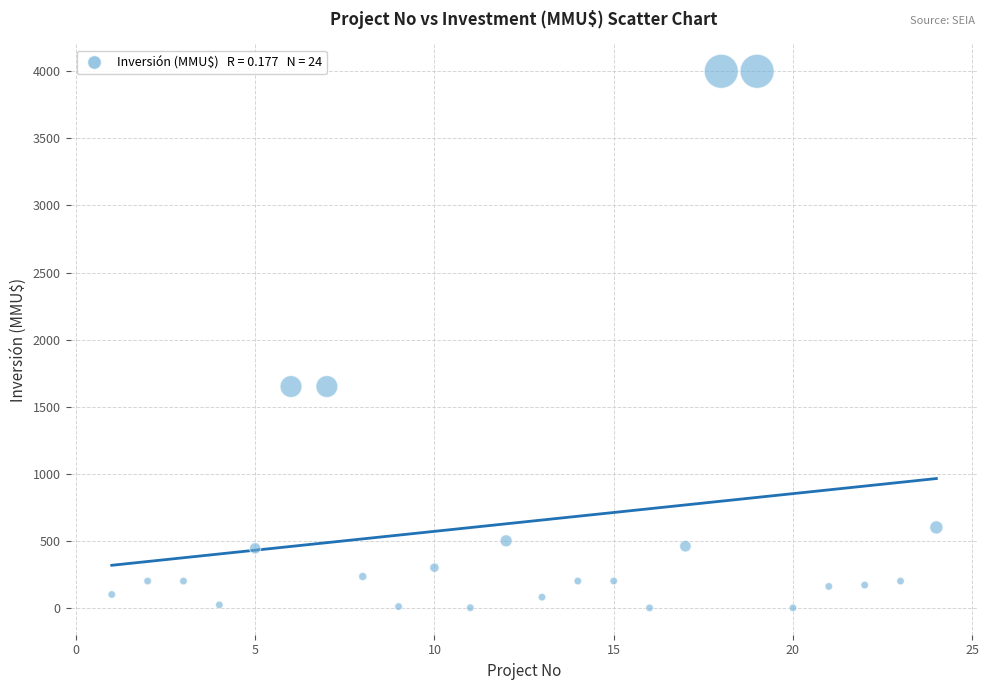

What is the range of Y values (max minus min)?

4000